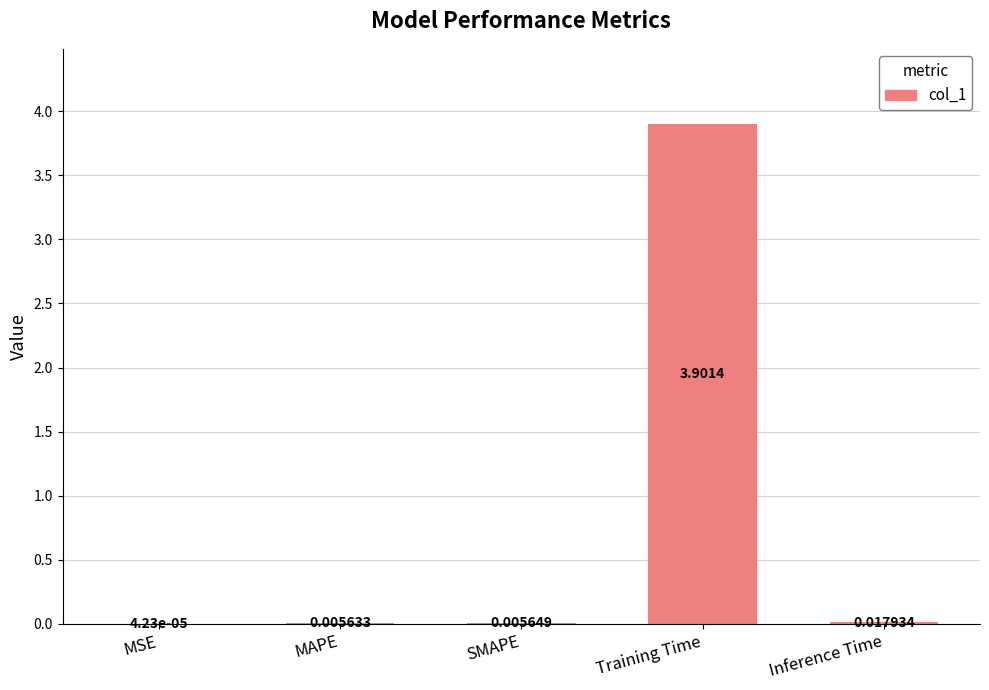

What is the change in value from MAPE to Training Time?

+3.9